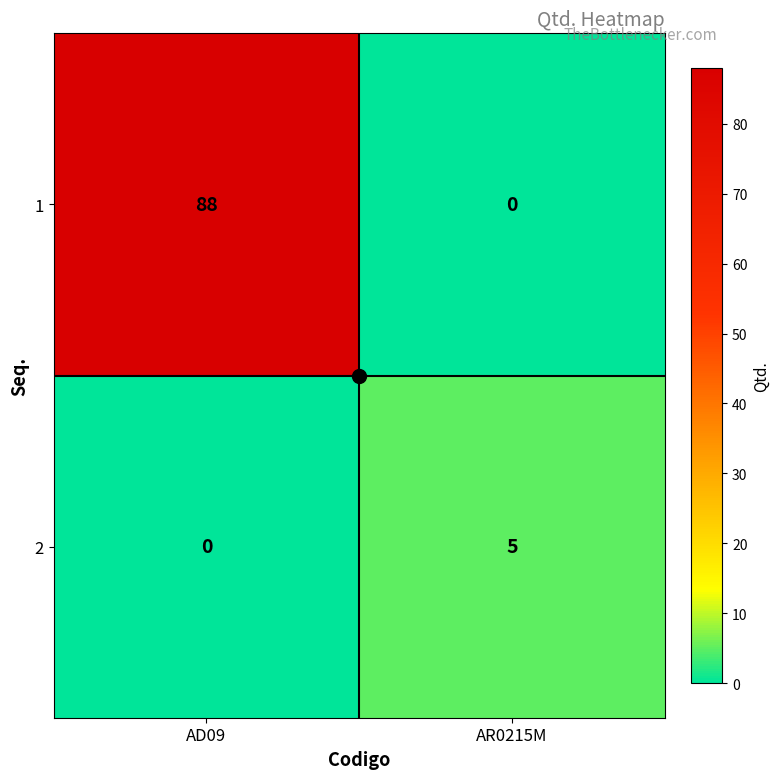

Rank the series by their maximum value, from highest to lowest.

1, 2